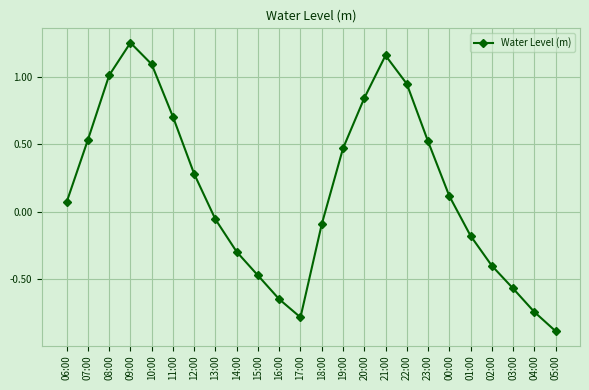

What is the difference between the second highest and second lowest values?

1.9